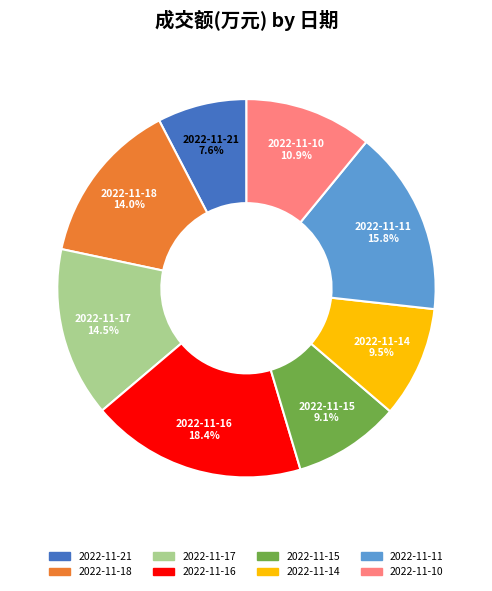

True or false: 2022-11-18 accounts for 29% of the total.

False